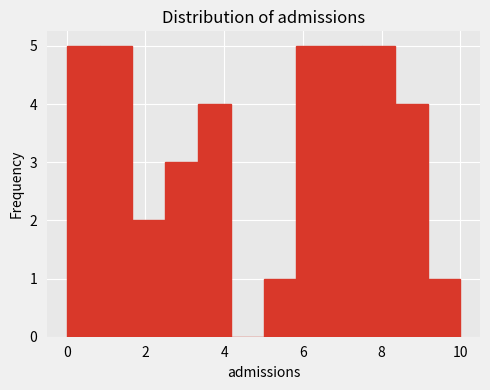

Reading left to right, list every bar in this chart as the range it spans on the x-axis followed by its height. Neither the bar edges nor the heights are printed on the chart, so give them approximately, as read against the axes.

0.0 to 0.8: 5
0.8 to 1.6: 5
1.6 to 2.6: 2
2.6 to 3.4: 3
3.4 to 4.2: 4
4.2 to 5.0: 0
5.0 to 5.8: 1
5.8 to 6.6: 5
6.6 to 7.6: 5
7.6 to 8.4: 5
8.4 to 9.2: 4
9.2 to 10.0: 1